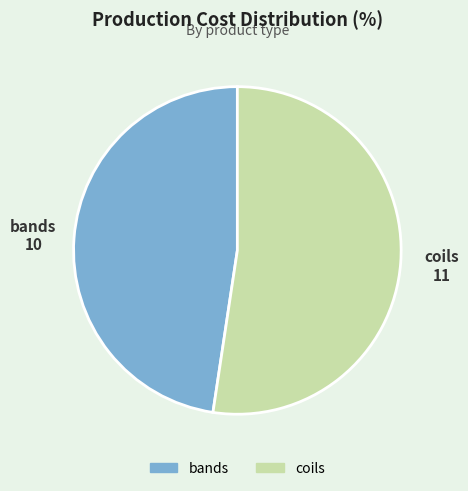

What is the largest slice in the pie chart?

coils